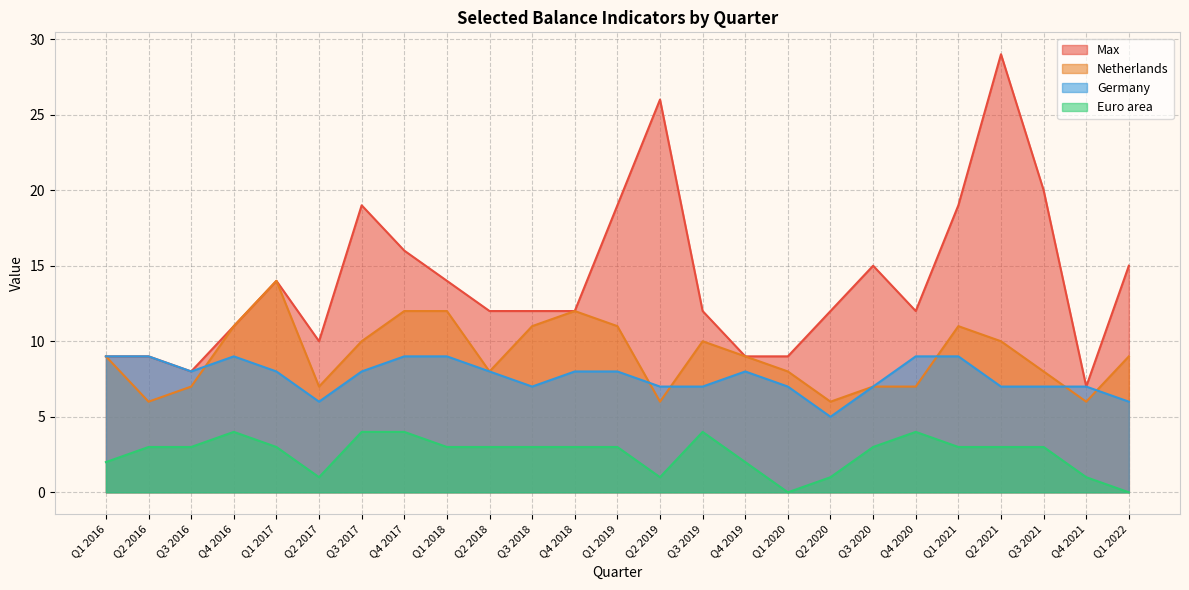

Which label corresponds to the smallest value in the chart?

Q1 2020